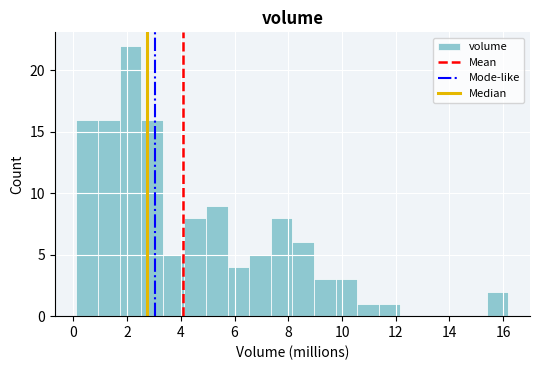

How tall is the bar that spans 1.0 to 1.8 on the x-axis? Neither the bar edges nor the heights are printed on the chart, so give them approximately, as read against the axes.

16